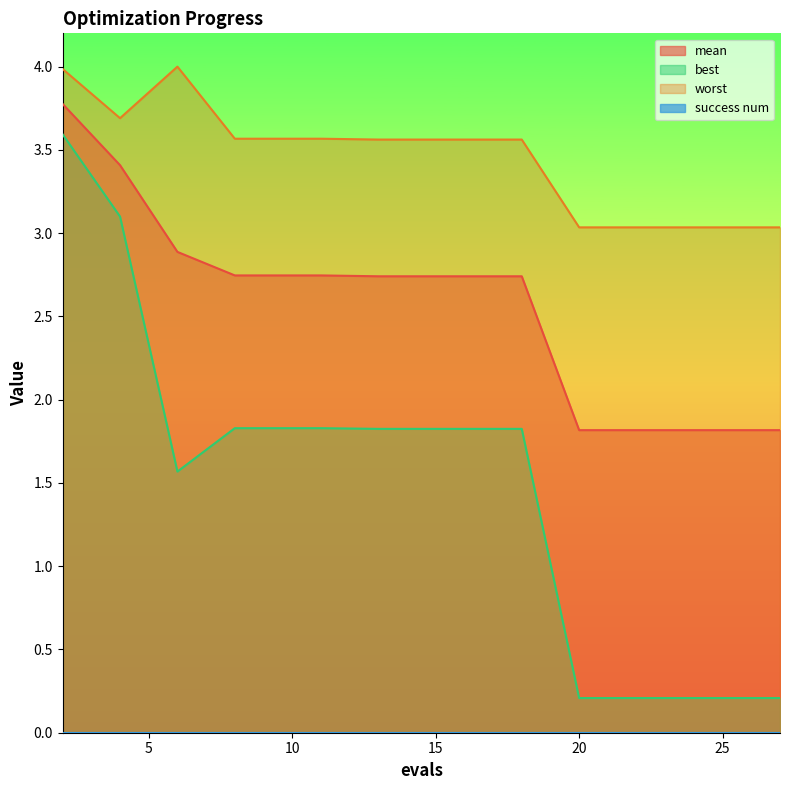

How many values in the mean series exceed 2?

10